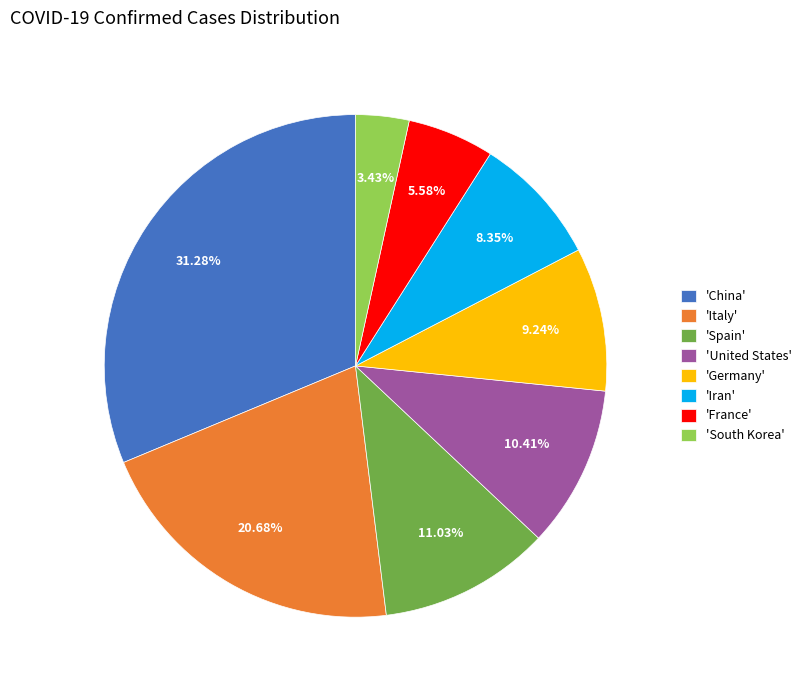

What is the smallest slice in the pie chart?

'South Korea'